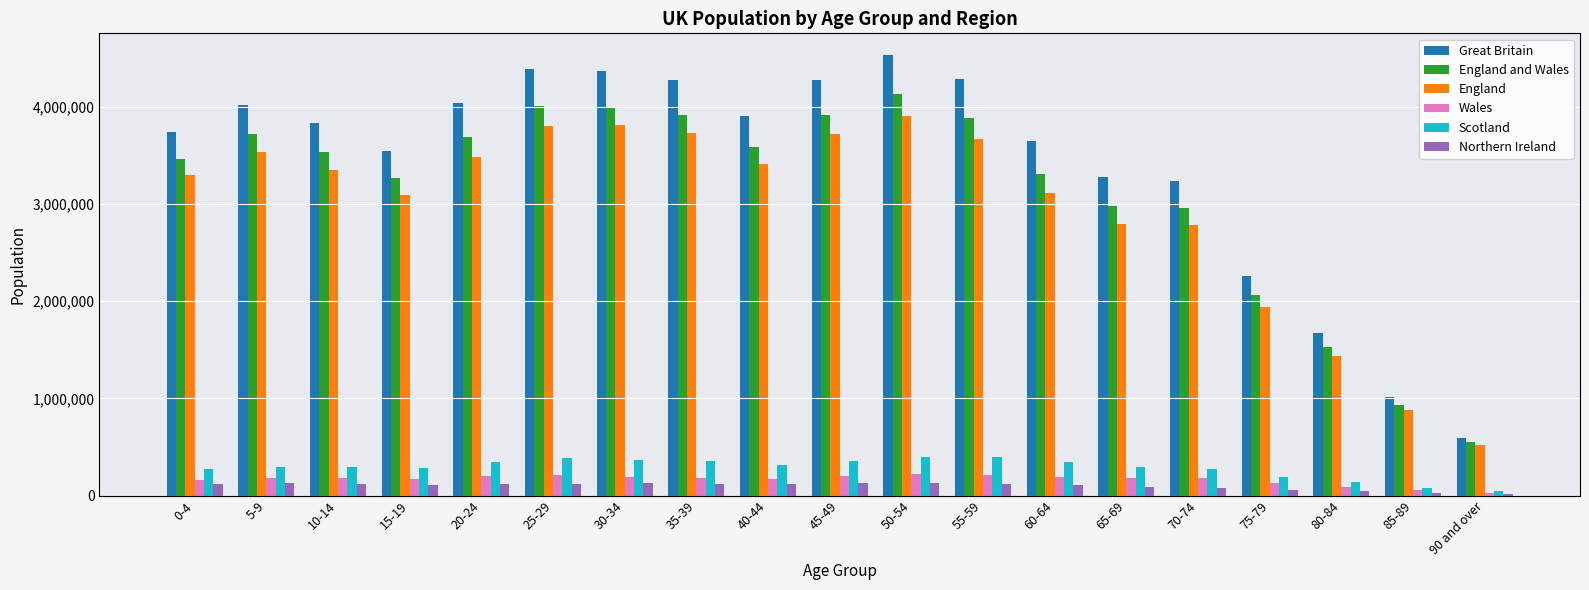

What is the sum of all Wales values?

3152879